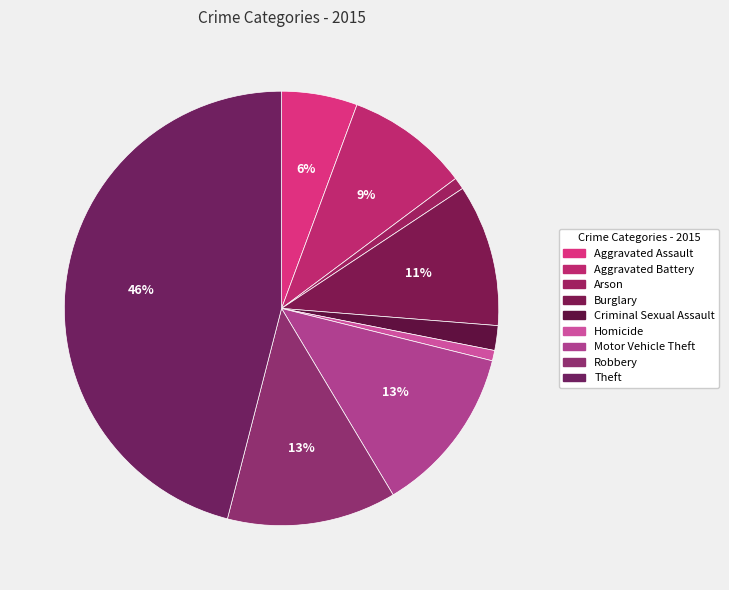

Which slice is the largest?

Theft